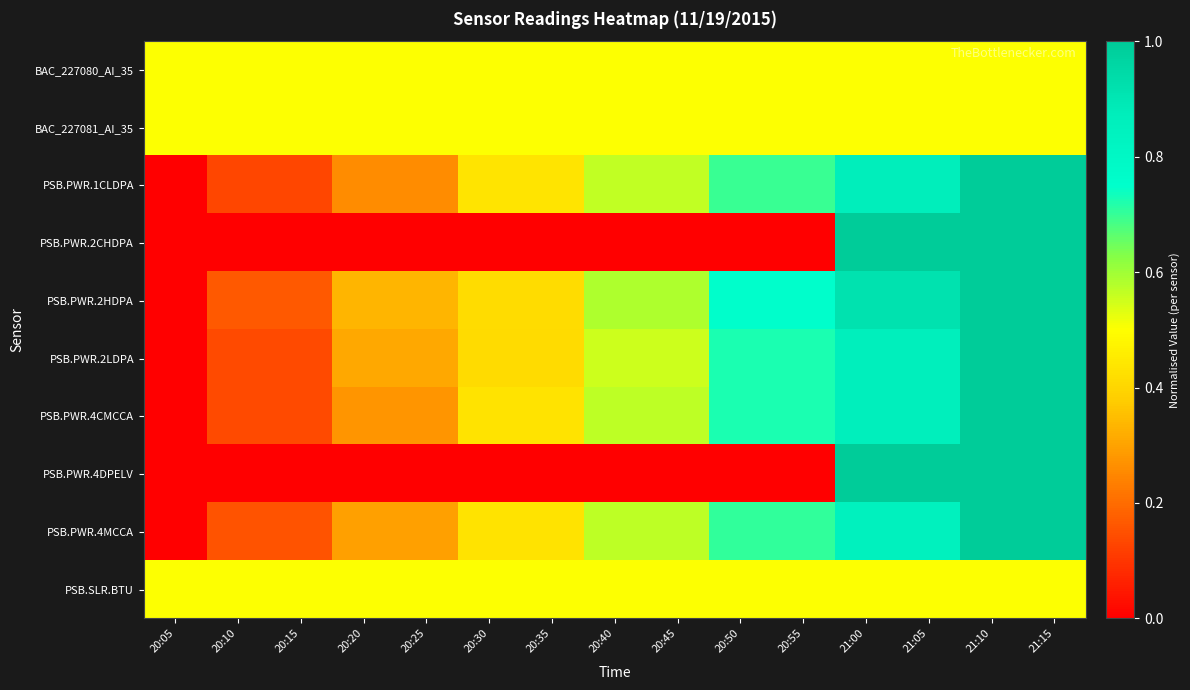

What is the total value across all series at 20:10?

2.2